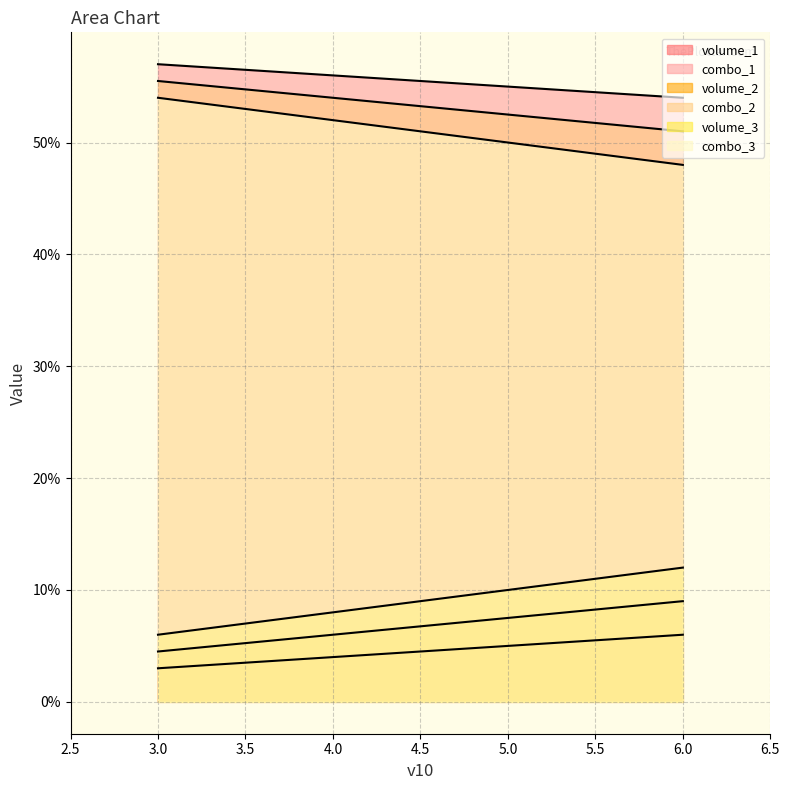

Which series has the largest total across all categories?

combo_1